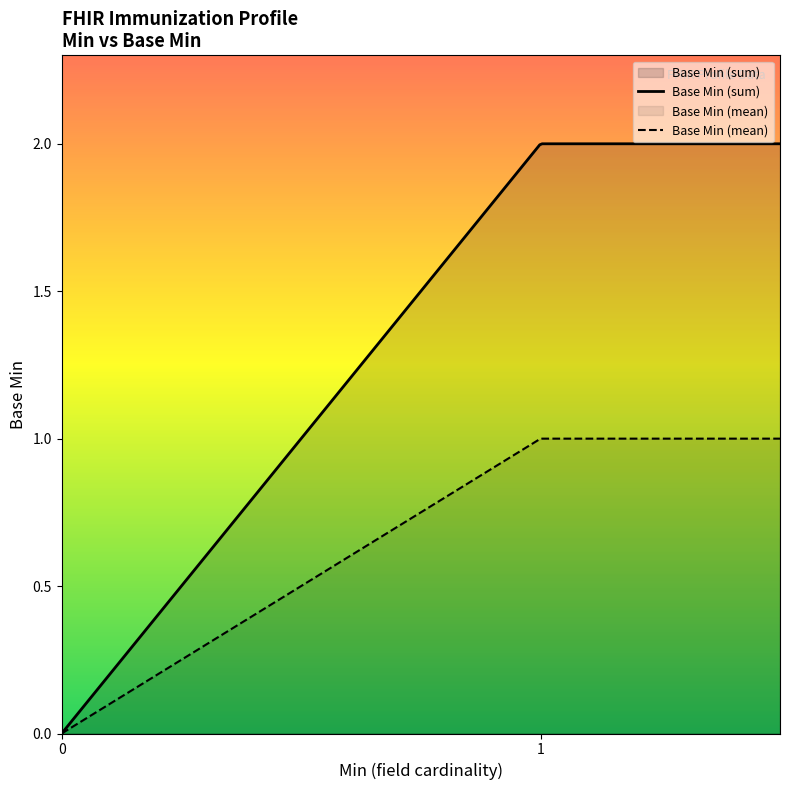

Count the values in the range 0 to 1.

20